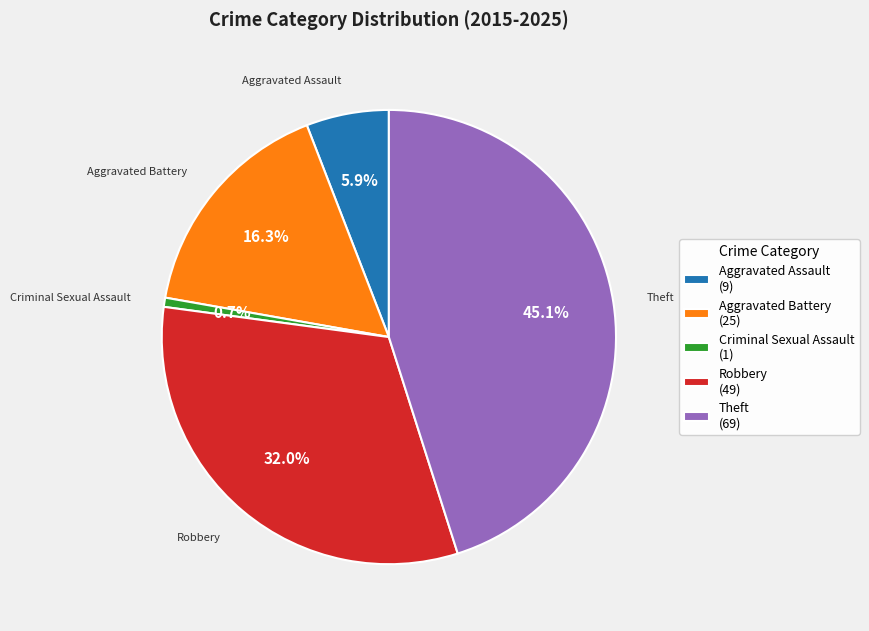

To the nearest percent, what is the combined percentage of Theft and Criminal Sexual Assault?

46%